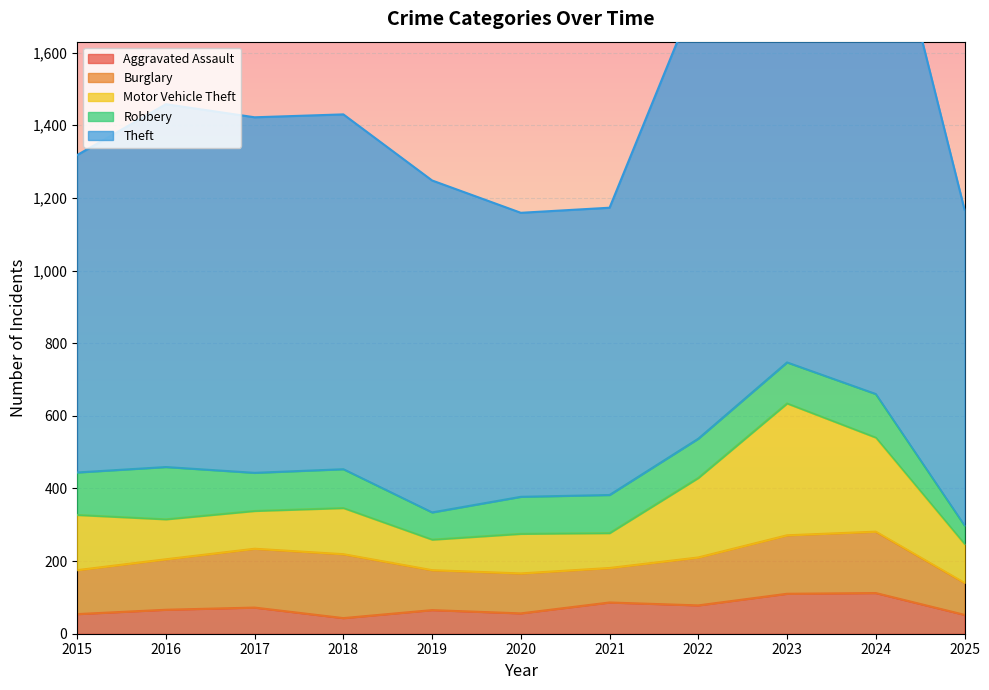

After their last crossing, which series has the higher values: Burglary or Robbery?

Burglary